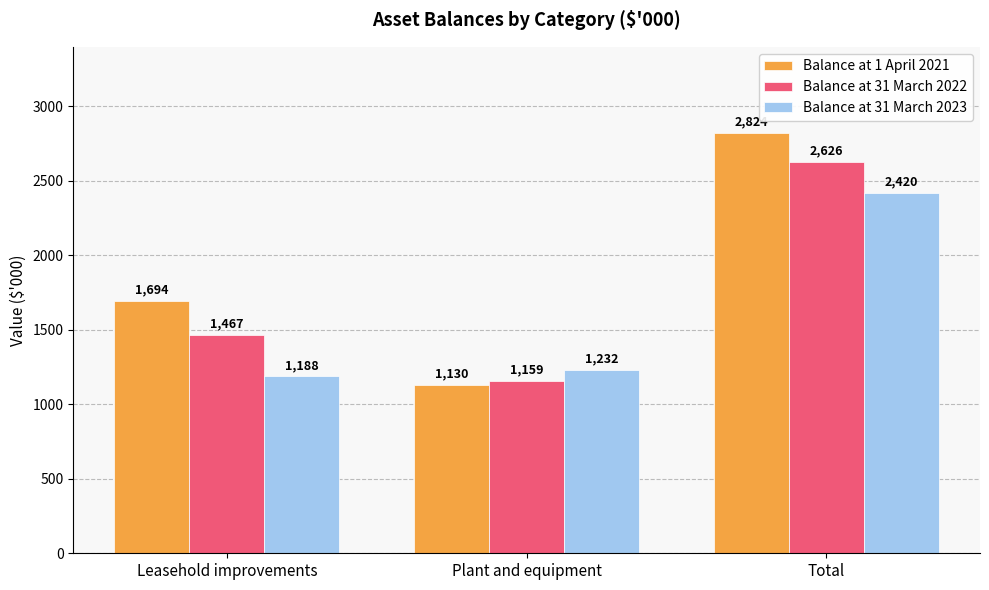

What is the label of the 1st bar from the left?

Leasehold improvements